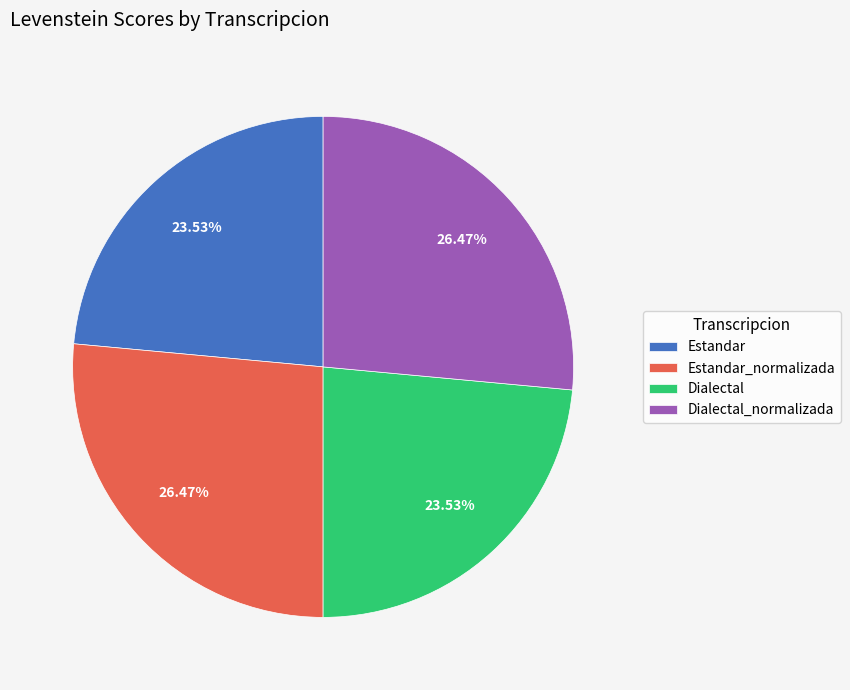

What percentage is the Estandar slice, to the nearest percent?

24%